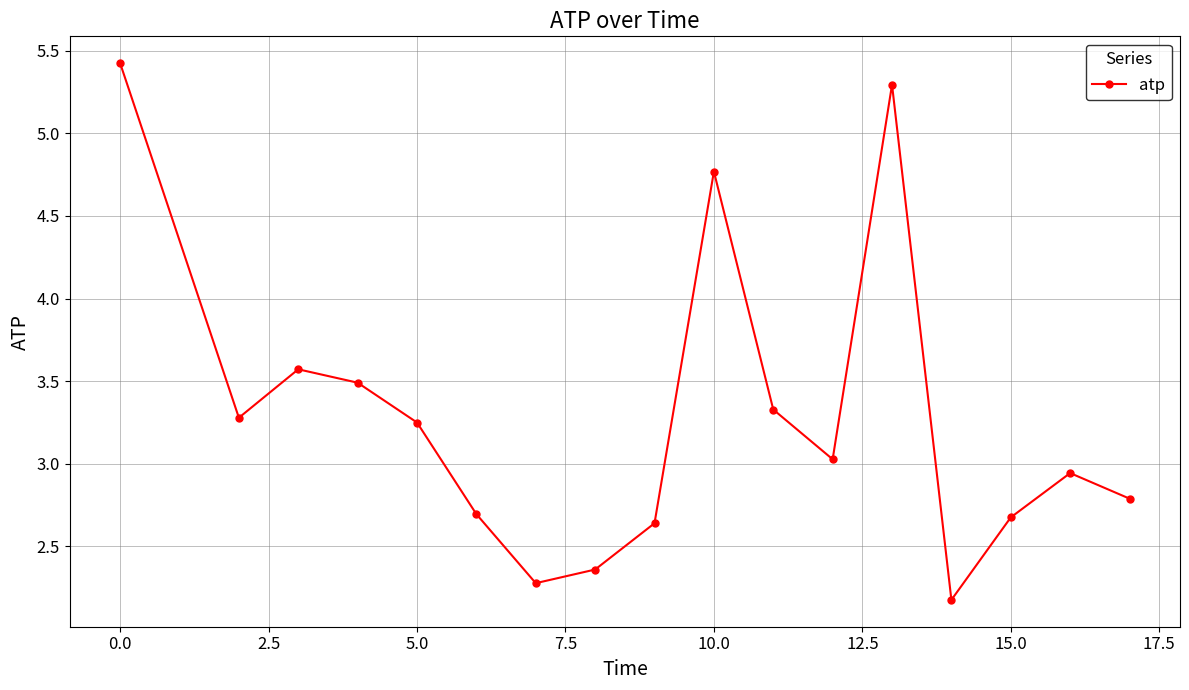

What is the average value?

3.3